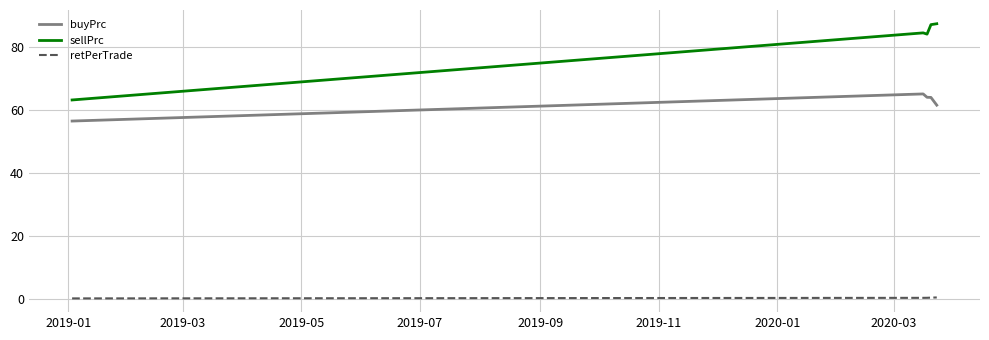

True or false: buyPrc and retPerTrade cross at least once.

False